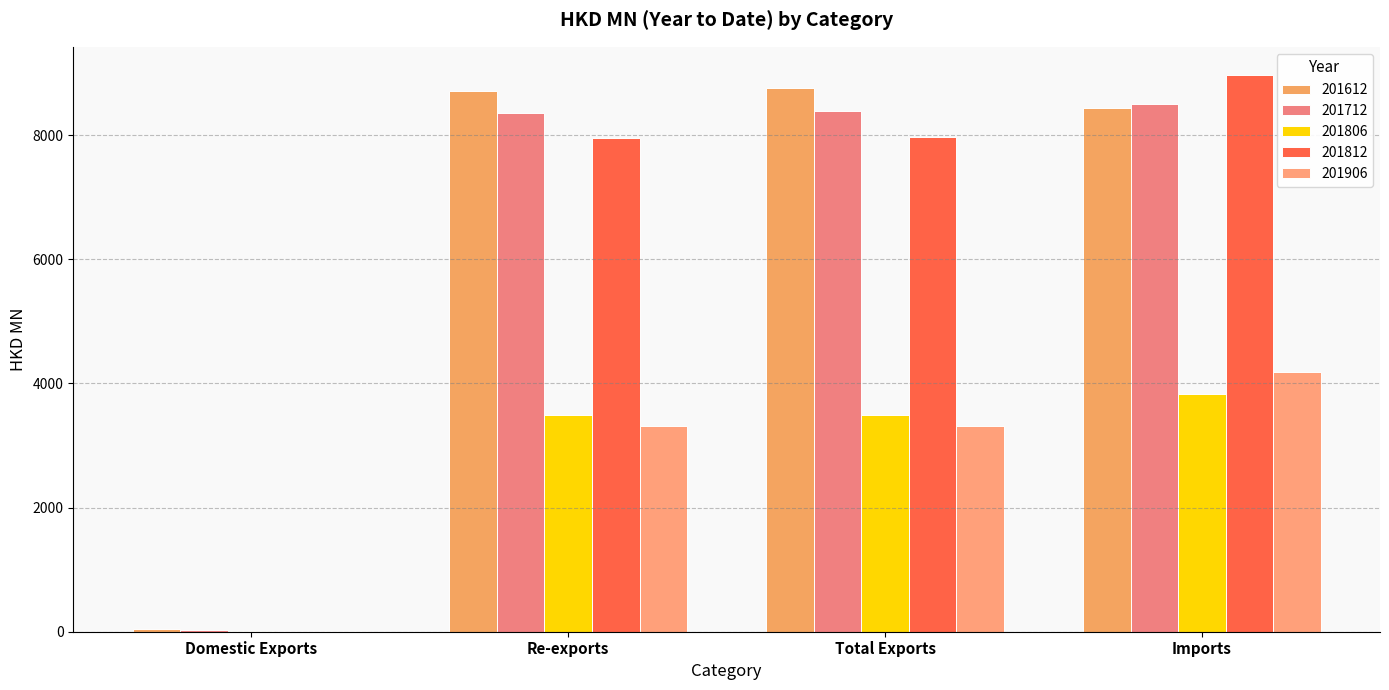

Where is 201812 nearest to the value 4494?

Re-exports